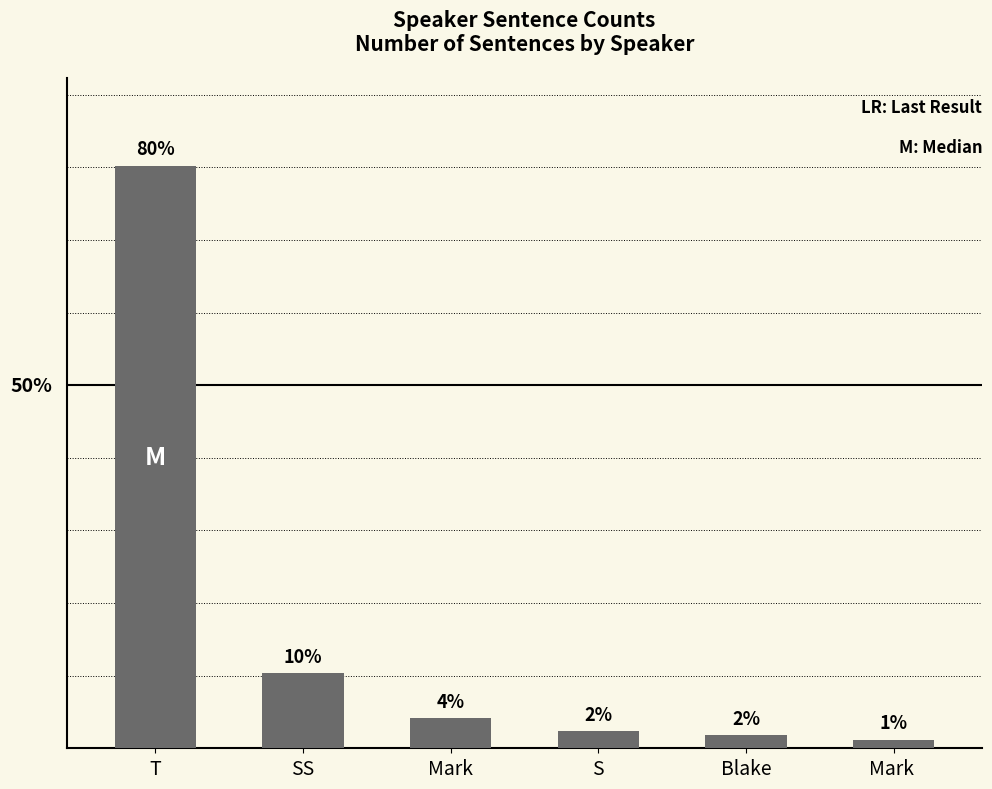

What is the value of the 1st bar from the left?

80.2